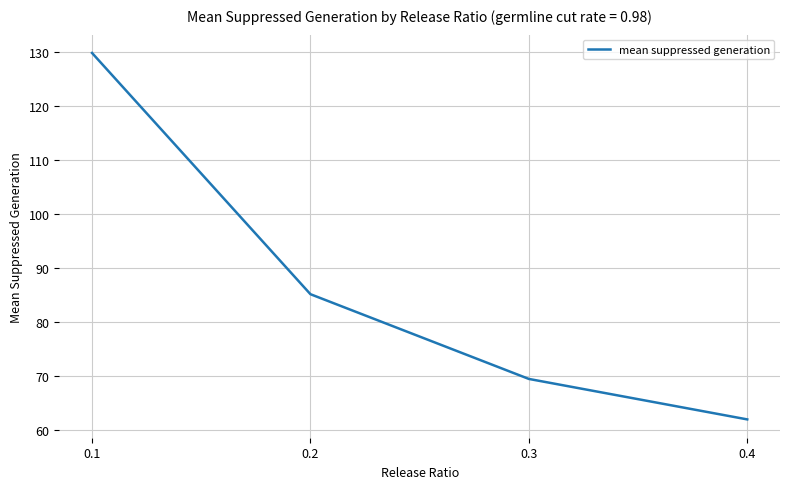

Does the chart display data point markers on the line(s)?

No